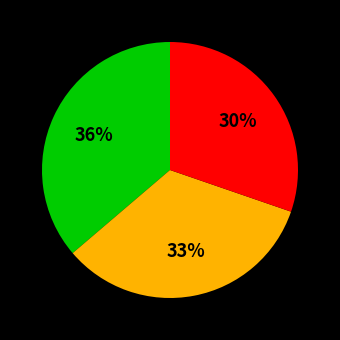

To the nearest percent, what is the difference between the largest and smallest slice percentages?

6%